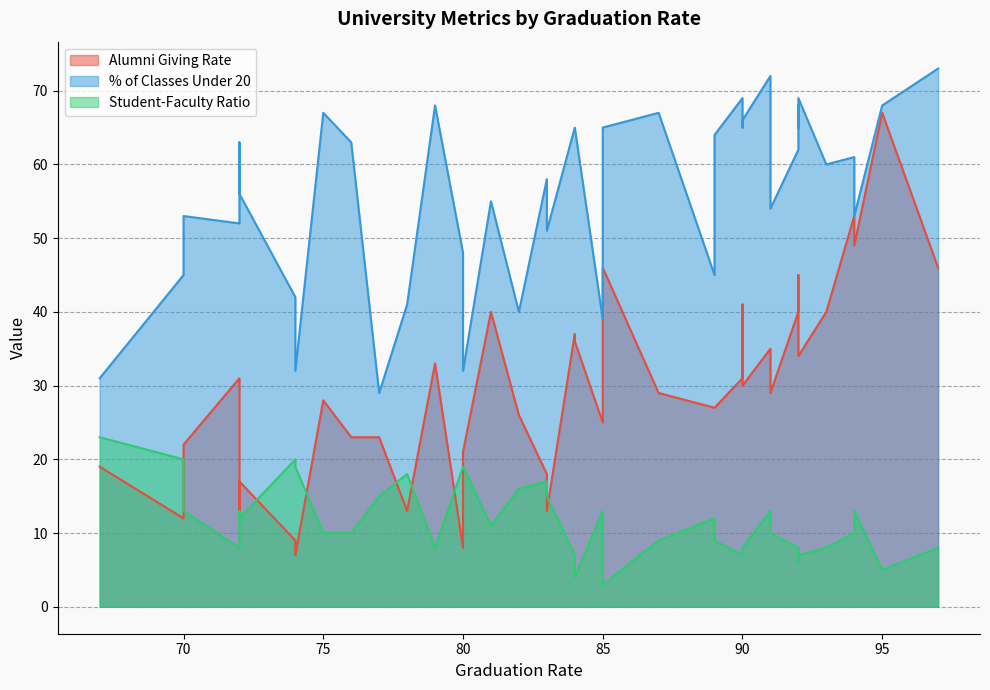

What is the smallest value displayed?

3